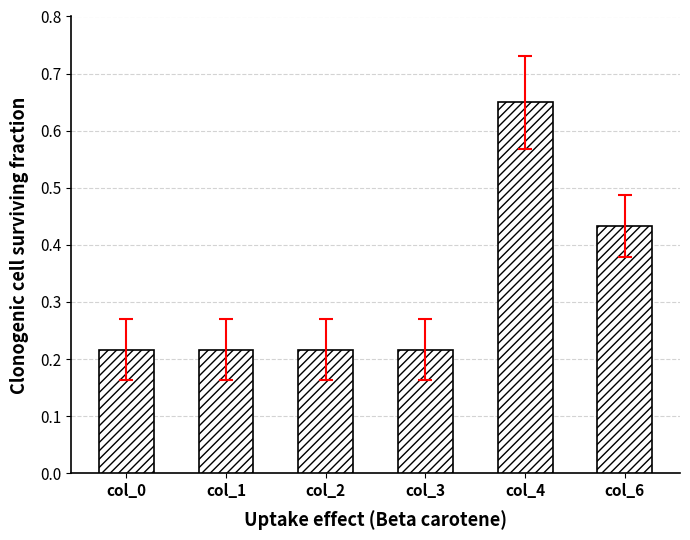

Count the values in the range 0 to 1.

6